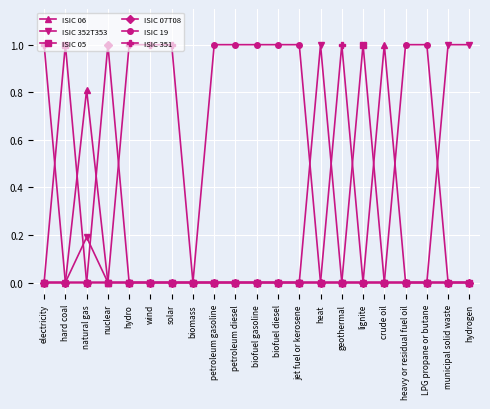

What is the label of the 21st point from the right?

electricity